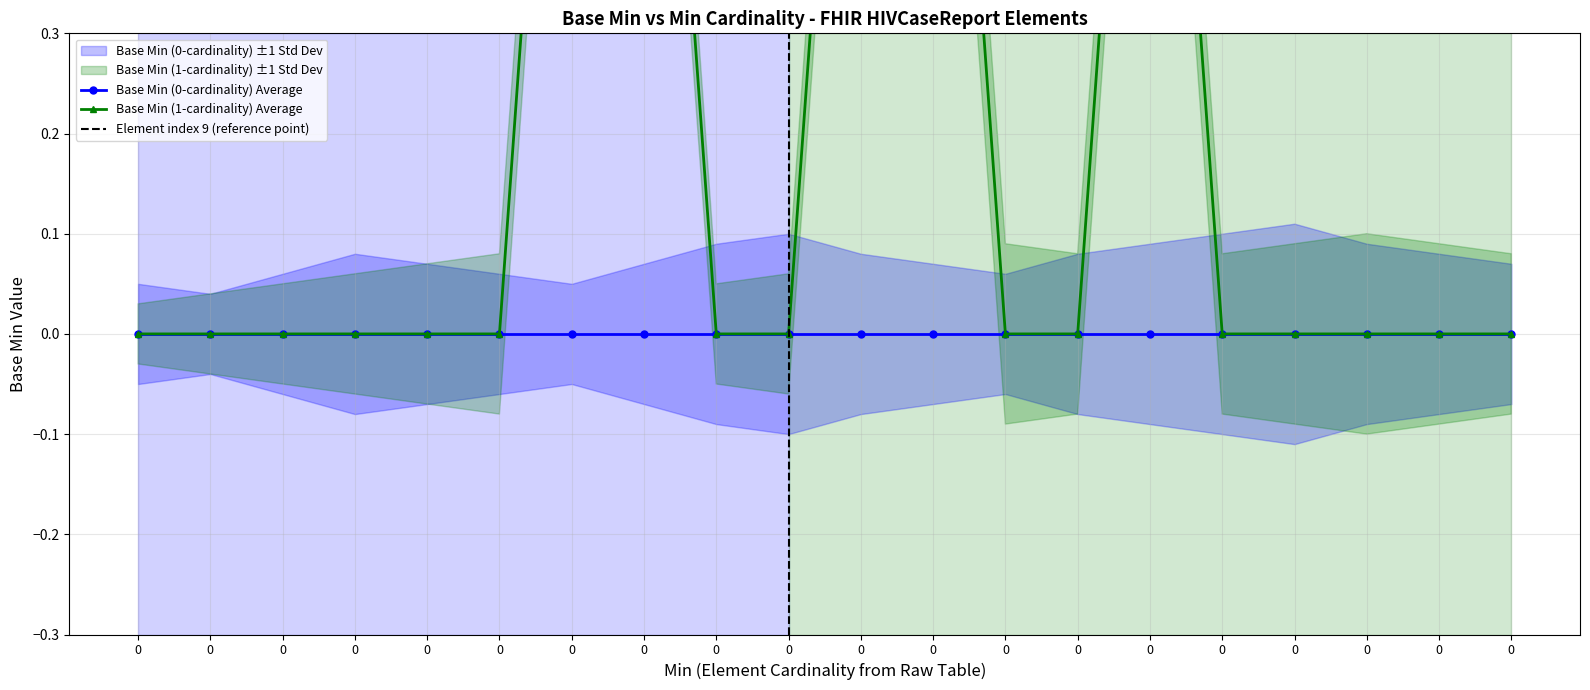

Rank the categories by value from highest to lowest.

0, 0, 0, 0, 0, 0, 0, 0, 0, 0, 0, 0, 0, 0, 0, 0, 0, 0, 0, 0